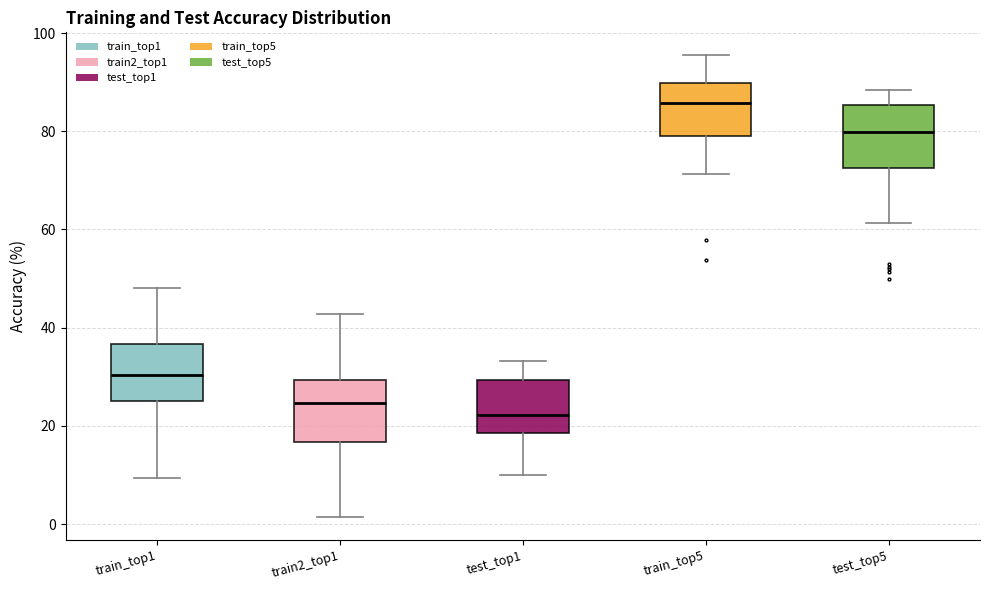

Reading left to right, transcribe this box plot: for each box, give where its median line is, the range the box spans, and where its two whiskers end, as read against the y-axis. The values are not printed on the chart, so give them approximately, as read against the axis.

train_top1: median 30, box 26 to 36, whiskers 10 to 48
train2_top1: median 24, box 16 to 30, whiskers 2 to 42
test_top1: median 22, box 18 to 30, whiskers 10 to 34
train_top5: median 86, box 78 to 90, whiskers 72 to 96
test_top5: median 80, box 72 to 86, whiskers 62 to 88